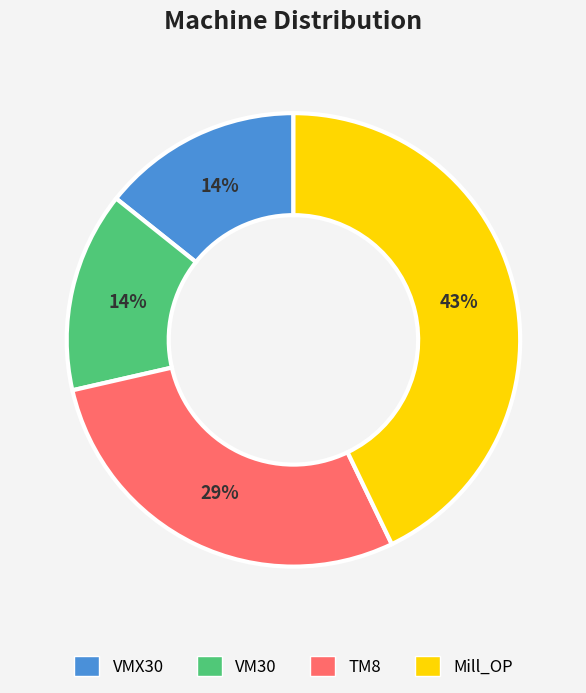

Is the sum of Mill_OP and VM30 greater than half?

Yes